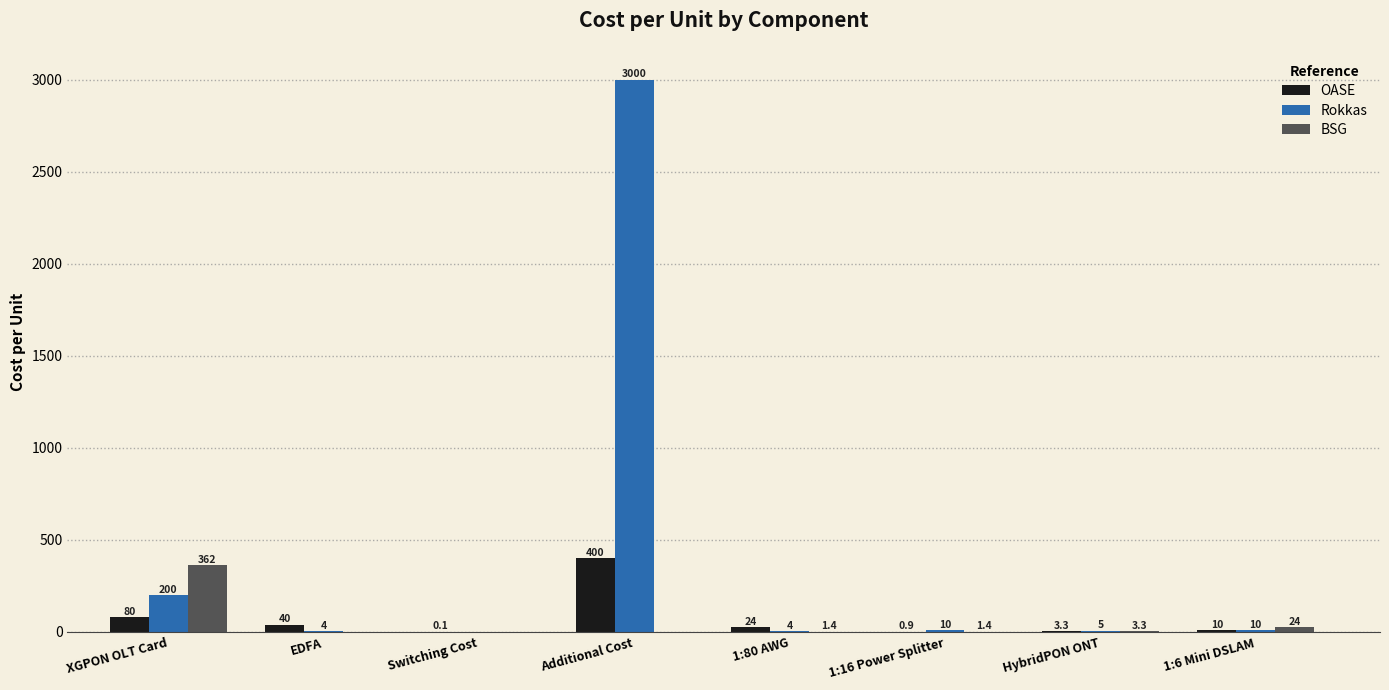

Which label corresponds to the largest value in the chart?

Additional Cost